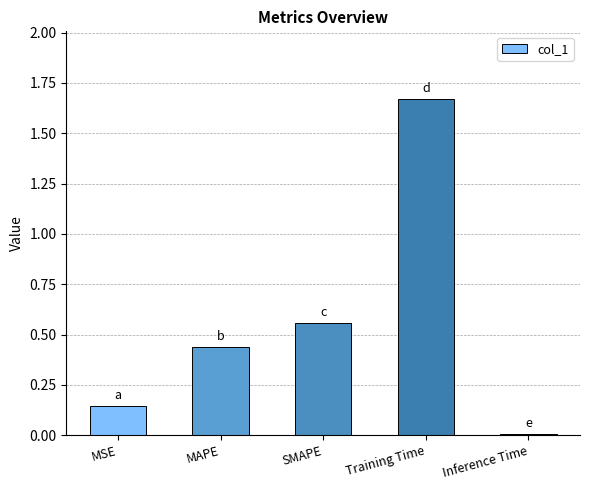

What is the difference between the values at Training Time and SMAPE?

1.1